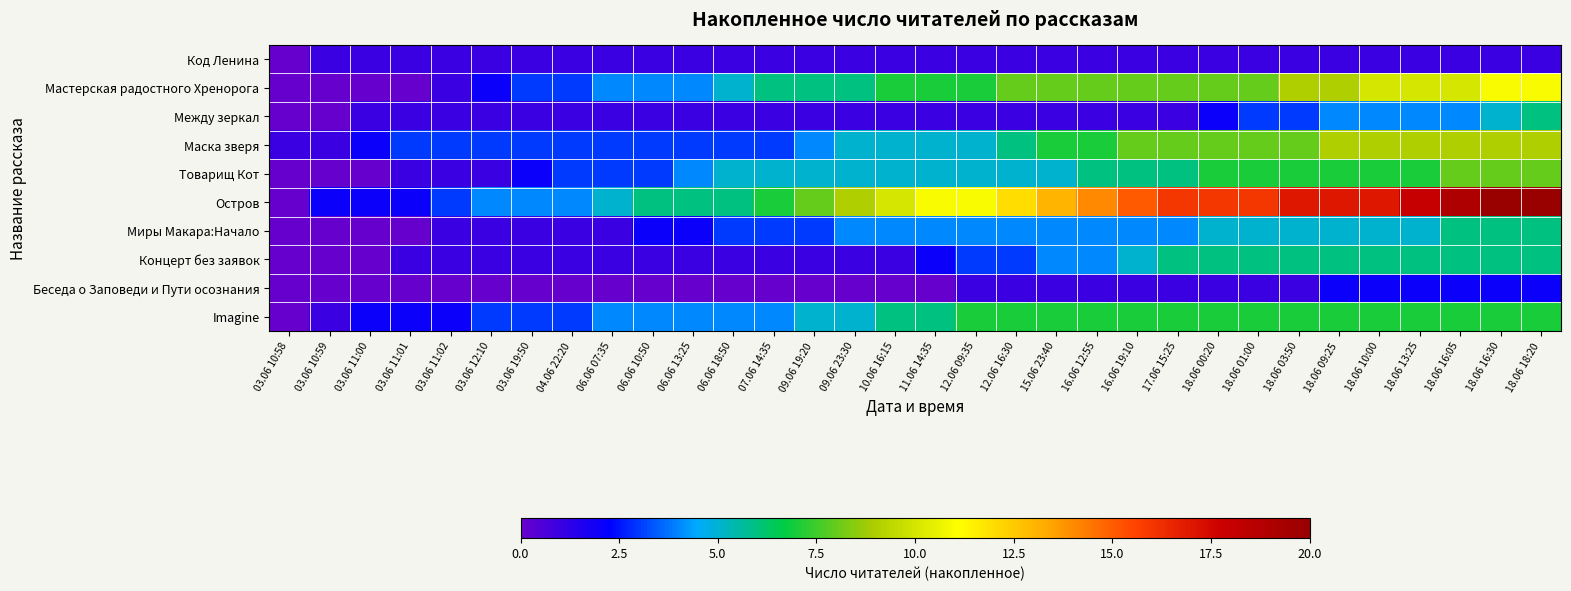

Reading left to right, transcribe all the data shown in this chart.

Код Ленина: 03.06 10:58=0	03.06 10:59=1	03.06 11:00=1	03.06 11:01=1	03.06 11:02=1	03.06 12:10=1	03.06 19:50=1	04.06 22:20=1	06.06 07:35=1	06.06 10:50=1	06.06 13:25=1	06.06 18:50=1	07.06 14:35=1	09.06 19:20=1	09.06 23:30=1	10.06 16:15=1	11.06 14:35=1	12.06 09:35=1	12.06 16:30=1	15.06 23:40=1	16.06 12:55=1	16.06 19:10=1	17.06 15:25=1	18.06 00:20=1	18.06 01:00=1	18.06 03:50=1	18.06 09:25=1	18.06 10:00=1	18.06 13:25=1	18.06 16:05=1	18.06 16:30=1	18.06 18:20=1
Мастерская радостного Хренорога: 03.06 10:58=0	03.06 10:59=0	03.06 11:00=0	03.06 11:01=0	03.06 11:02=1	03.06 12:10=2	03.06 19:50=3	04.06 22:20=3	06.06 07:35=4	06.06 10:50=4	06.06 13:25=4	06.06 18:50=5	07.06 14:35=6	09.06 19:20=6	09.06 23:30=6	10.06 16:15=7	11.06 14:35=7	12.06 09:35=7	12.06 16:30=8	15.06 23:40=8	16.06 12:55=8	16.06 19:10=8	17.06 15:25=8	18.06 00:20=8	18.06 01:00=8	18.06 03:50=9	18.06 09:25=9	18.06 10:00=10	18.06 13:25=10	18.06 16:05=10	18.06 16:30=11	18.06 18:20=11
Между зеркал: 03.06 10:58=0	03.06 10:59=0	03.06 11:00=1	03.06 11:01=1	03.06 11:02=1	03.06 12:10=1	03.06 19:50=1	04.06 22:20=1	06.06 07:35=1	06.06 10:50=1	06.06 13:25=1	06.06 18:50=1	07.06 14:35=1	09.06 19:20=1	09.06 23:30=1	10.06 16:15=1	11.06 14:35=1	12.06 09:35=1	12.06 16:30=1	15.06 23:40=1	16.06 12:55=1	16.06 19:10=1	17.06 15:25=1	18.06 00:20=2	18.06 01:00=3	18.06 03:50=3	18.06 09:25=4	18.06 10:00=4	18.06 13:25=4	18.06 16:05=4	18.06 16:30=5	18.06 18:20=6
Маска зверя: 03.06 10:58=1	03.06 10:59=1	03.06 11:00=2	03.06 11:01=3	03.06 11:02=3	03.06 12:10=3	03.06 19:50=3	04.06 22:20=3	06.06 07:35=3	06.06 10:50=3	06.06 13:25=3	06.06 18:50=3	07.06 14:35=3	09.06 19:20=4	09.06 23:30=5	10.06 16:15=5	11.06 14:35=5	12.06 09:35=5	12.06 16:30=6	15.06 23:40=7	16.06 12:55=7	16.06 19:10=8	17.06 15:25=8	18.06 00:20=8	18.06 01:00=8	18.06 03:50=8	18.06 09:25=9	18.06 10:00=9	18.06 13:25=9	18.06 16:05=9	18.06 16:30=9	18.06 18:20=9
Товарищ Кот: 03.06 10:58=0	03.06 10:59=0	03.06 11:00=0	03.06 11:01=1	03.06 11:02=1	03.06 12:10=1	03.06 19:50=2	04.06 22:20=3	06.06 07:35=3	06.06 10:50=3	06.06 13:25=4	06.06 18:50=5	07.06 14:35=5	09.06 19:20=5	09.06 23:30=5	10.06 16:15=5	11.06 14:35=5	12.06 09:35=5	12.06 16:30=5	15.06 23:40=5	16.06 12:55=6	16.06 19:10=6	17.06 15:25=6	18.06 00:20=7	18.06 01:00=7	18.06 03:50=7	18.06 09:25=7	18.06 10:00=7	18.06 13:25=7	18.06 16:05=8	18.06 16:30=8	18.06 18:20=8
Остров: 03.06 10:58=0	03.06 10:59=2	03.06 11:00=2	03.06 11:01=2	03.06 11:02=3	03.06 12:10=4	03.06 19:50=4	04.06 22:20=4	06.06 07:35=5	06.06 10:50=6	06.06 13:25=6	06.06 18:50=6	07.06 14:35=7	09.06 19:20=8	09.06 23:30=9	10.06 16:15=10	11.06 14:35=11	12.06 09:35=11	12.06 16:30=12	15.06 23:40=13	16.06 12:55=14	16.06 19:10=15	17.06 15:25=16	18.06 00:20=16	18.06 01:00=16	18.06 03:50=17	18.06 09:25=17	18.06 10:00=17	18.06 13:25=18	18.06 16:05=19	18.06 16:30=20	18.06 18:20=20
Миры Макара:Начало: 03.06 10:58=0	03.06 10:59=0	03.06 11:00=0	03.06 11:01=0	03.06 11:02=1	03.06 12:10=1	03.06 19:50=1	04.06 22:20=1	06.06 07:35=1	06.06 10:50=2	06.06 13:25=2	06.06 18:50=3	07.06 14:35=3	09.06 19:20=3	09.06 23:30=4	10.06 16:15=4	11.06 14:35=4	12.06 09:35=4	12.06 16:30=4	15.06 23:40=4	16.06 12:55=4	16.06 19:10=4	17.06 15:25=4	18.06 00:20=5	18.06 01:00=5	18.06 03:50=5	18.06 09:25=5	18.06 10:00=5	18.06 13:25=5	18.06 16:05=6	18.06 16:30=6	18.06 18:20=6
Концерт без заявок: 03.06 10:58=0	03.06 10:59=0	03.06 11:00=0	03.06 11:01=1	03.06 11:02=1	03.06 12:10=1	03.06 19:50=1	04.06 22:20=1	06.06 07:35=1	06.06 10:50=1	06.06 13:25=1	06.06 18:50=1	07.06 14:35=1	09.06 19:20=1	09.06 23:30=1	10.06 16:15=1	11.06 14:35=2	12.06 09:35=3	12.06 16:30=3	15.06 23:40=4	16.06 12:55=4	16.06 19:10=5	17.06 15:25=6	18.06 00:20=6	18.06 01:00=6	18.06 03:50=6	18.06 09:25=6	18.06 10:00=6	18.06 13:25=6	18.06 16:05=6	18.06 16:30=6	18.06 18:20=6
Беседа о Заповеди и Пути осознания: 03.06 10:58=0	03.06 10:59=0	03.06 11:00=0	03.06 11:01=0	03.06 11:02=0	03.06 12:10=0	03.06 19:50=0	04.06 22:20=0	06.06 07:35=0	06.06 10:50=0	06.06 13:25=0	06.06 18:50=0	07.06 14:35=0	09.06 19:20=0	09.06 23:30=0	10.06 16:15=0	11.06 14:35=0	12.06 09:35=1	12.06 16:30=1	15.06 23:40=1	16.06 12:55=1	16.06 19:10=1	17.06 15:25=1	18.06 00:20=1	18.06 01:00=1	18.06 03:50=1	18.06 09:25=2	18.06 10:00=2	18.06 13:25=2	18.06 16:05=2	18.06 16:30=2	18.06 18:20=2
Imagine: 03.06 10:58=0	03.06 10:59=1	03.06 11:00=2	03.06 11:01=2	03.06 11:02=2	03.06 12:10=3	03.06 19:50=3	04.06 22:20=3	06.06 07:35=4	06.06 10:50=4	06.06 13:25=4	06.06 18:50=4	07.06 14:35=4	09.06 19:20=5	09.06 23:30=5	10.06 16:15=6	11.06 14:35=6	12.06 09:35=7	12.06 16:30=7	15.06 23:40=7	16.06 12:55=7	16.06 19:10=7	17.06 15:25=7	18.06 00:20=7	18.06 01:00=7	18.06 03:50=7	18.06 09:25=7	18.06 10:00=7	18.06 13:25=7	18.06 16:05=7	18.06 16:30=7	18.06 18:20=7